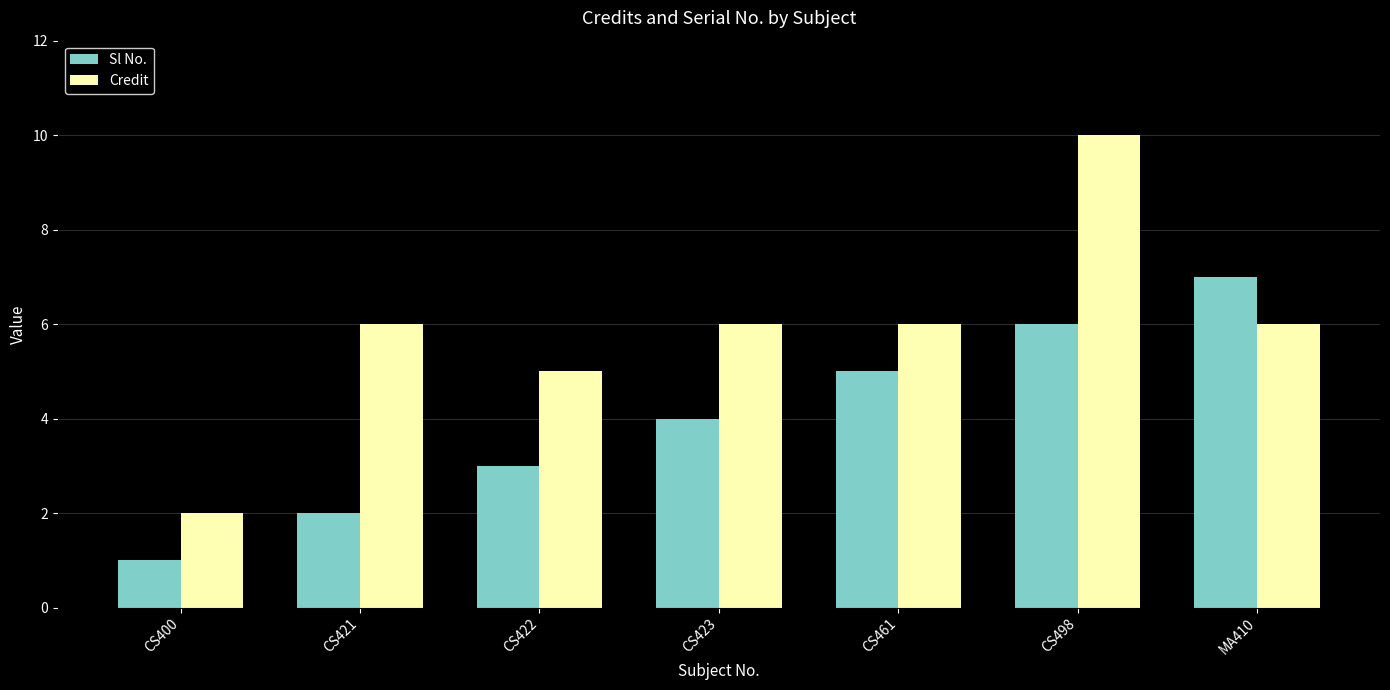

What is the spread (max minus min) of values at CS422?

2